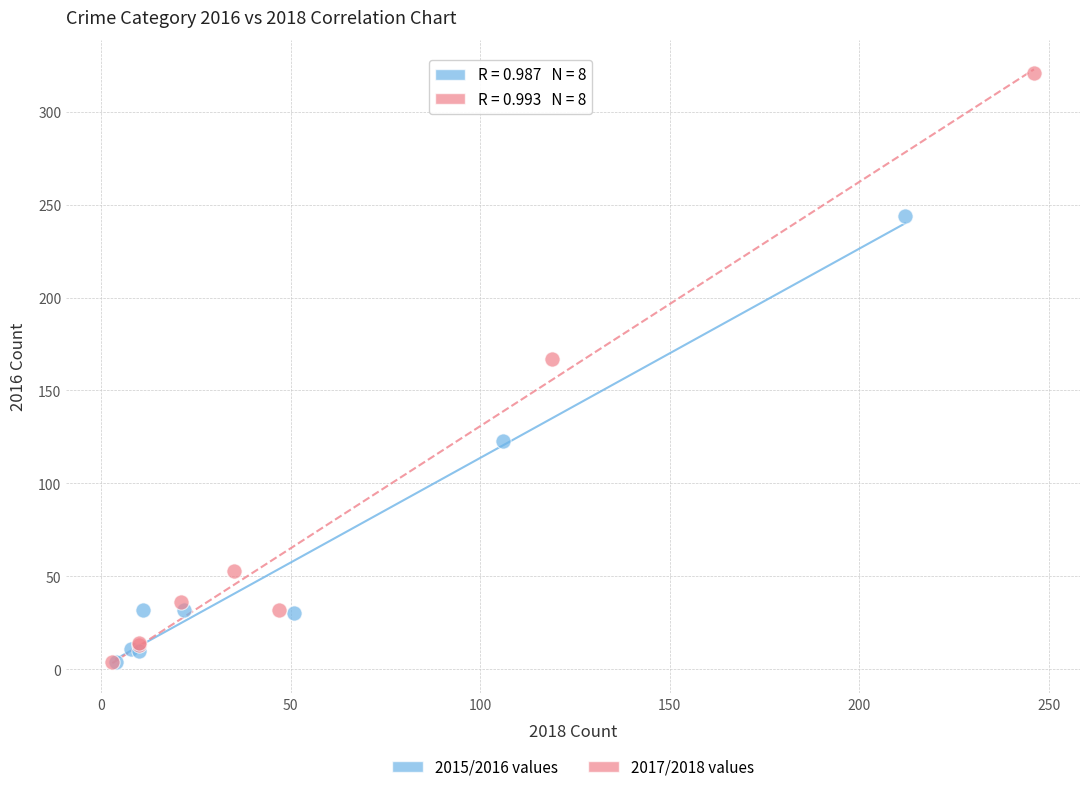

Which series has the largest Y range (max minus min)?

2017/2018 values